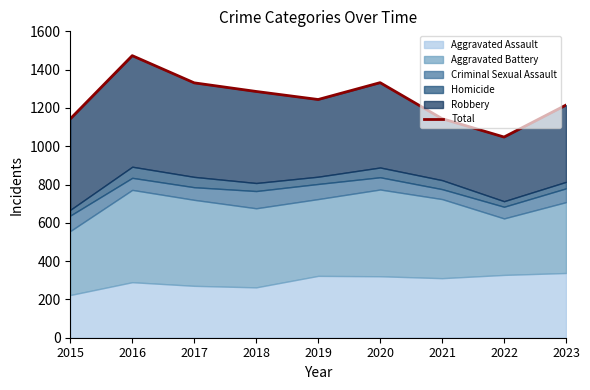

What is the greatest value displayed?

1473